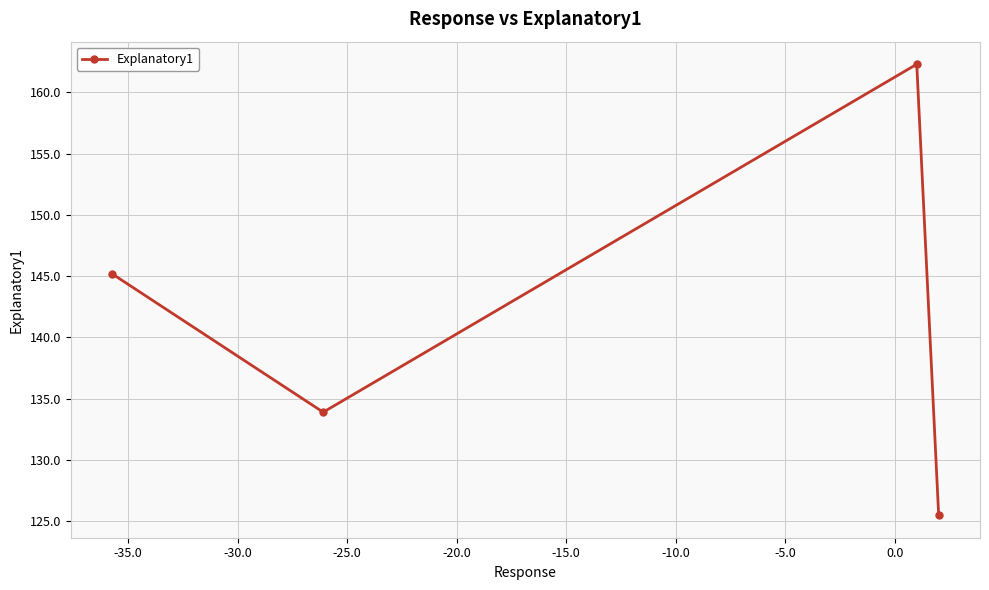

What is the sum of all values?

566.9